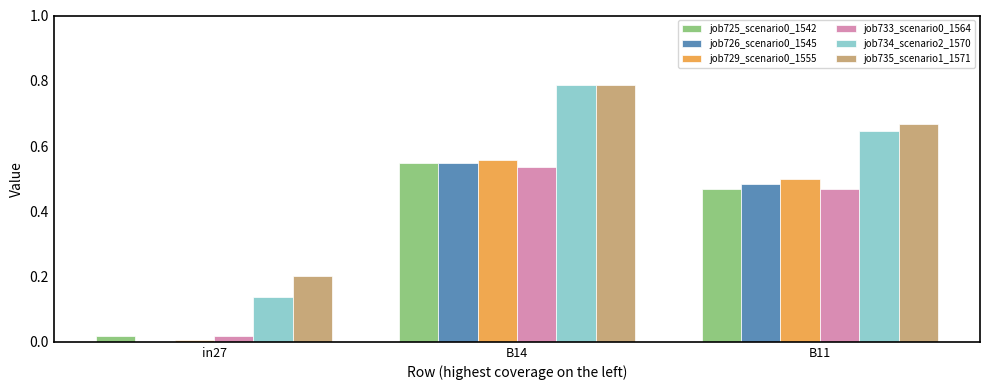

Is it true that job726_scenario0_1545 equals 0.0 at in27?

True